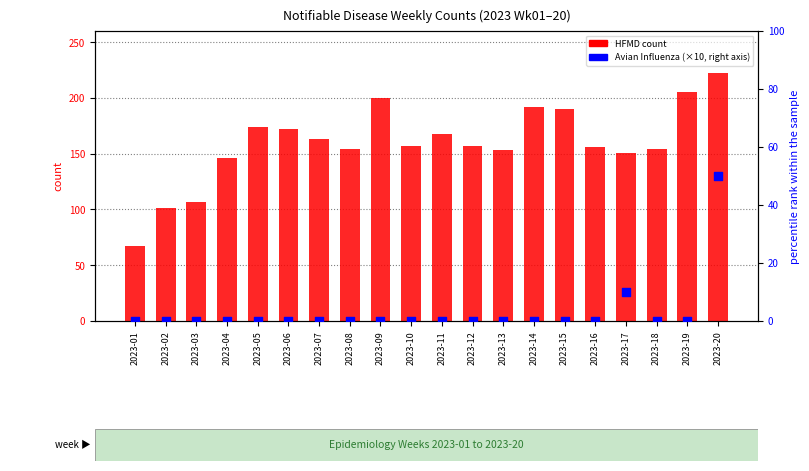

At how many categories does at least one series exceed 84?

19